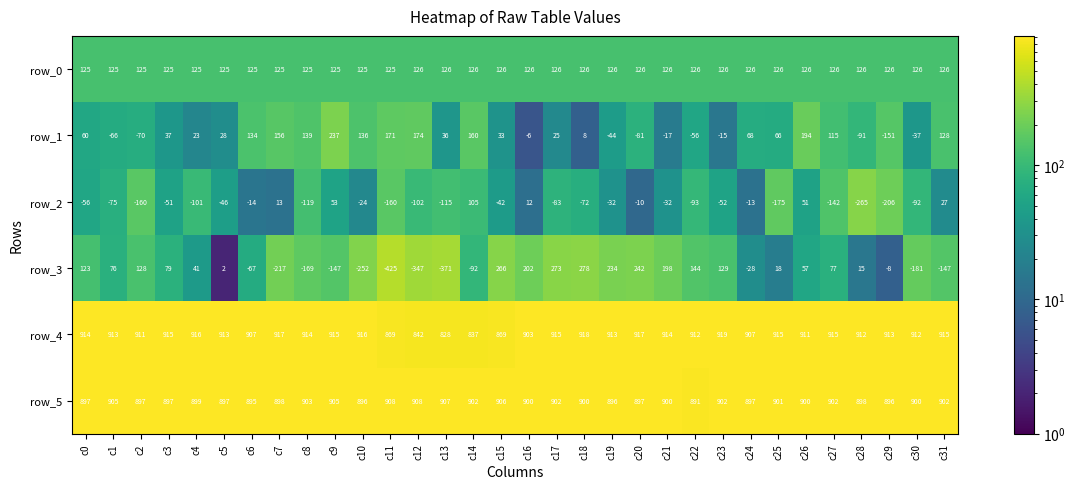

The value of row_1 at c8 is 184.0. True or false?

False